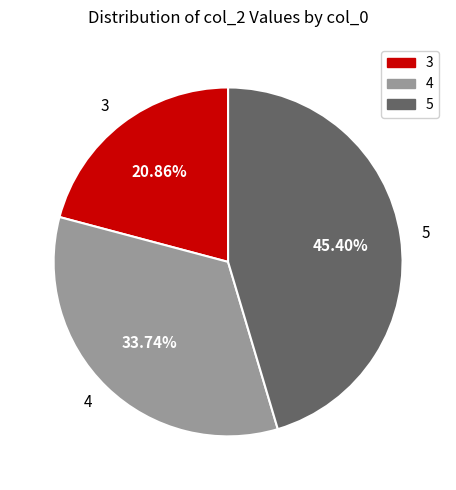

Which category has the smallest portion of the pie?

3